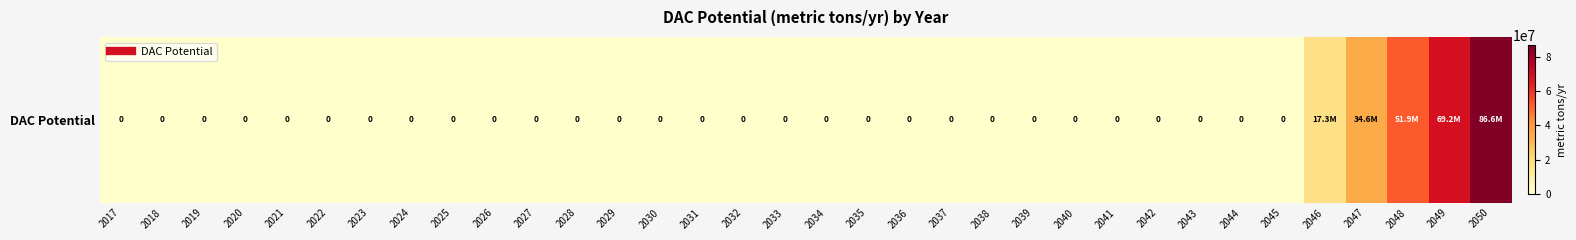

Rank the categories by value from lowest to highest.

2017, 2018, 2019, 2020, 2021, 2022, 2023, 2024, 2025, 2026, 2027, 2028, 2029, 2030, 2031, 2032, 2033, 2034, 2035, 2036, 2037, 2038, 2039, 2040, 2041, 2042, 2043, 2044, 2045, 2046, 2047, 2048, 2049, 2050